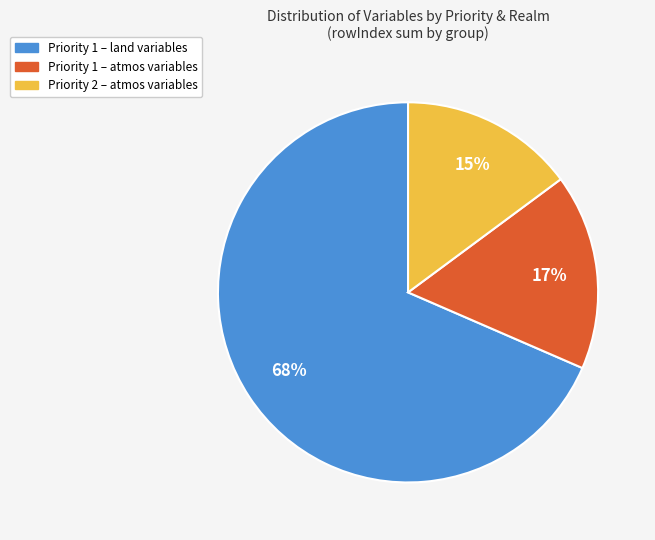

To the nearest percent, what is the average slice percentage?

33%